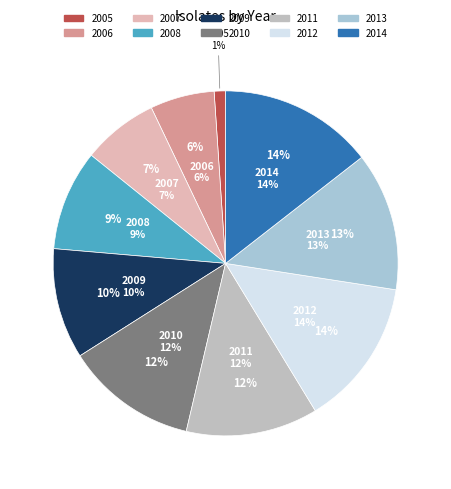

To the nearest percent, what is the average slice percentage?

10%